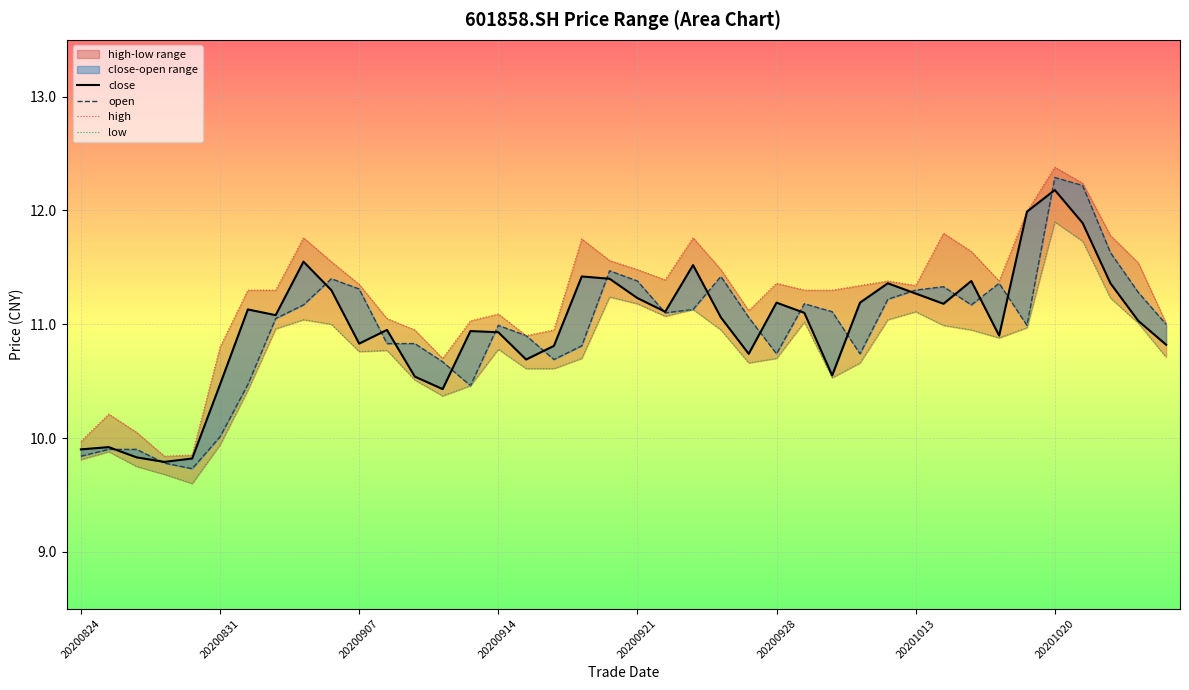

Is the value of high at 27 greater than the value of low at 27?

Yes